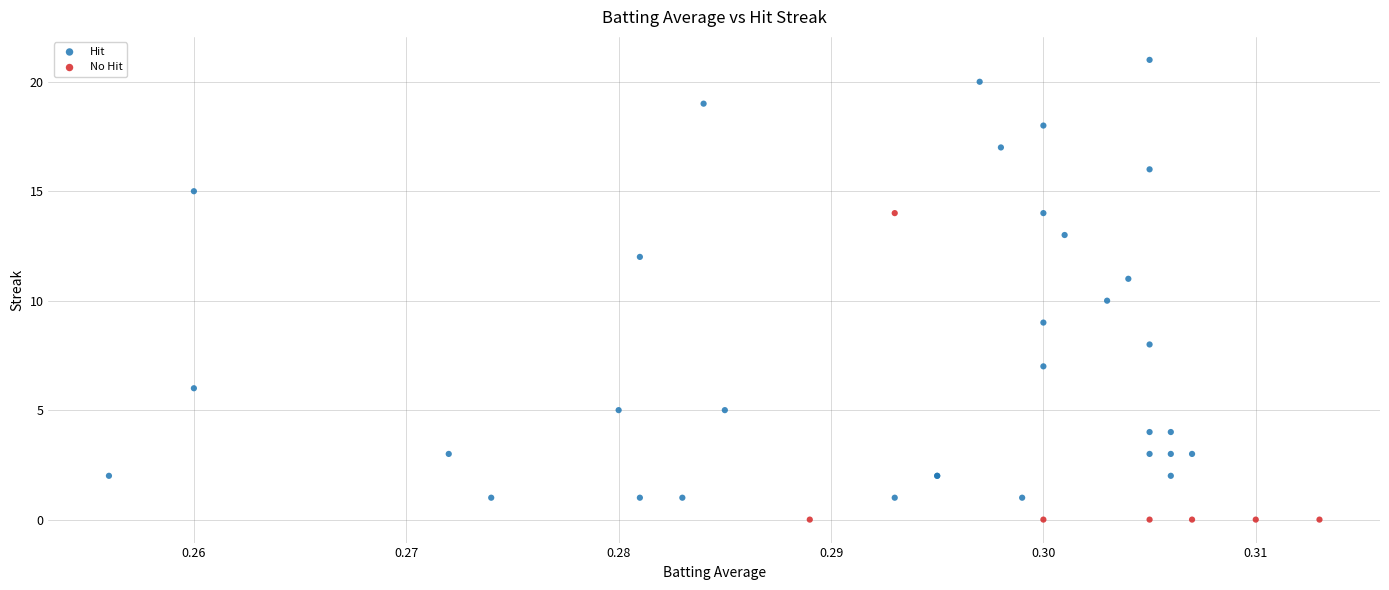

Which series reaches the minimum Y coordinate?

No Hit